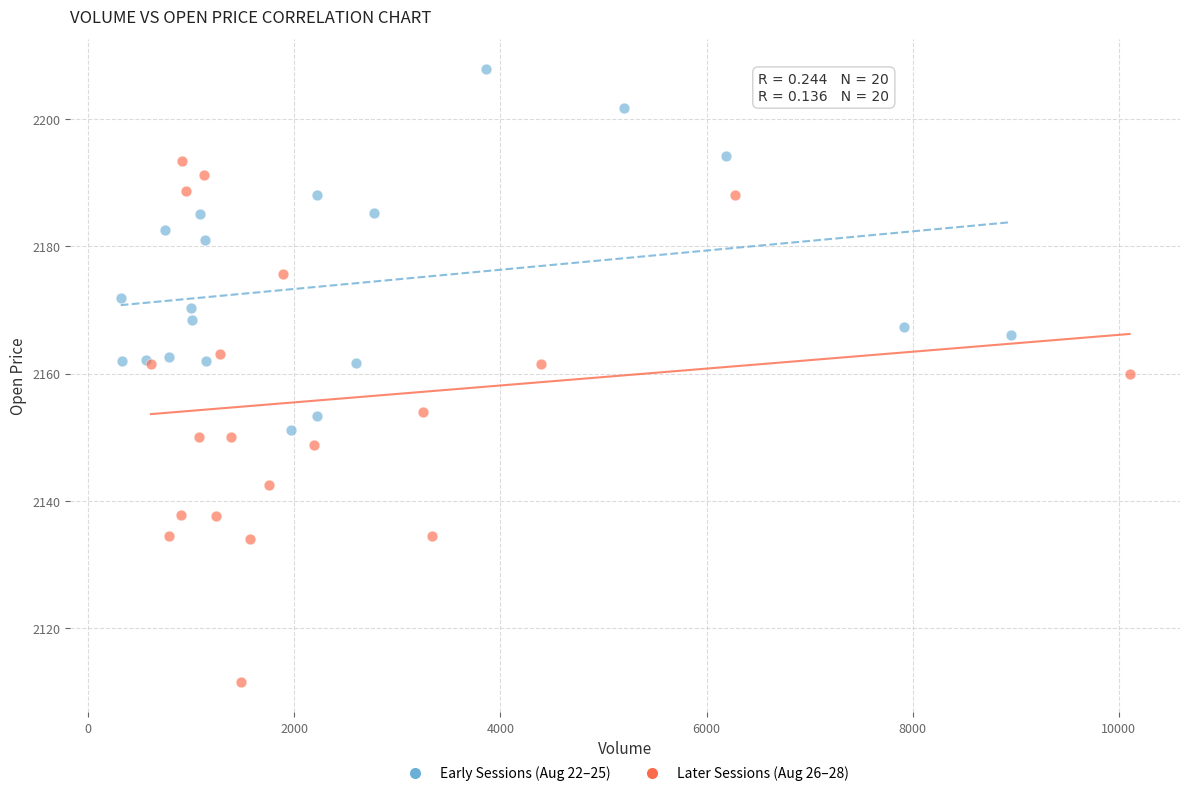

Which series reaches the minimum Y coordinate?

Later Sessions (Aug 26–28)